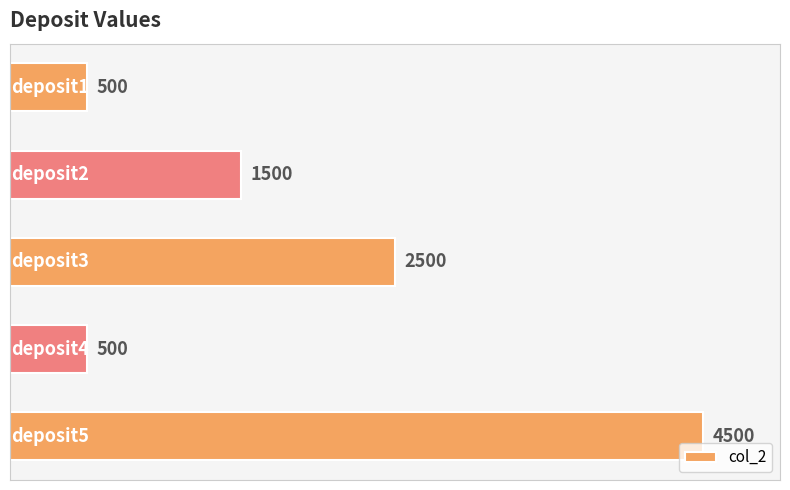

What is the minimum value shown in the chart?

500